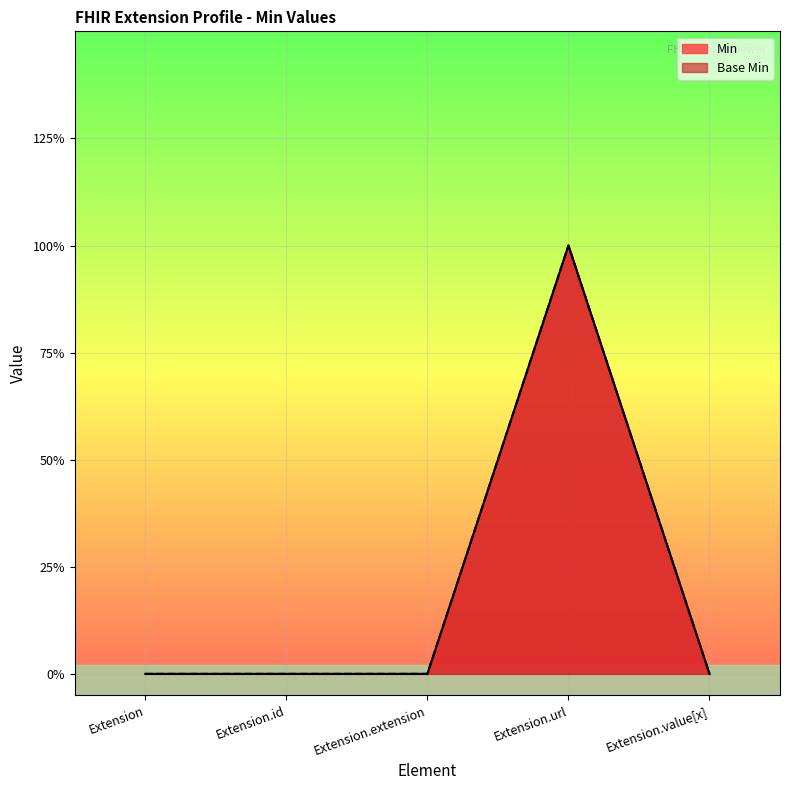

Which category has the highest value in the Min series?

Extension.url